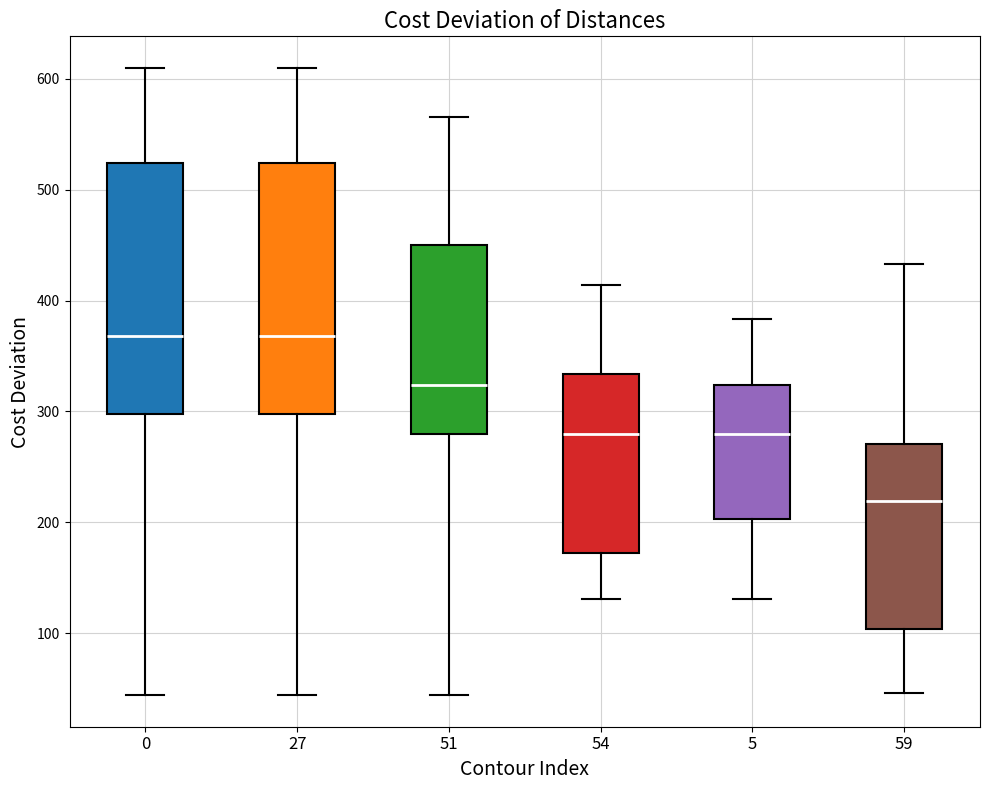

Where is the upper edge of the box at x = 54 on the y-axis? The values are not printed on the chart, so give them approximately, as read against the axis.

330